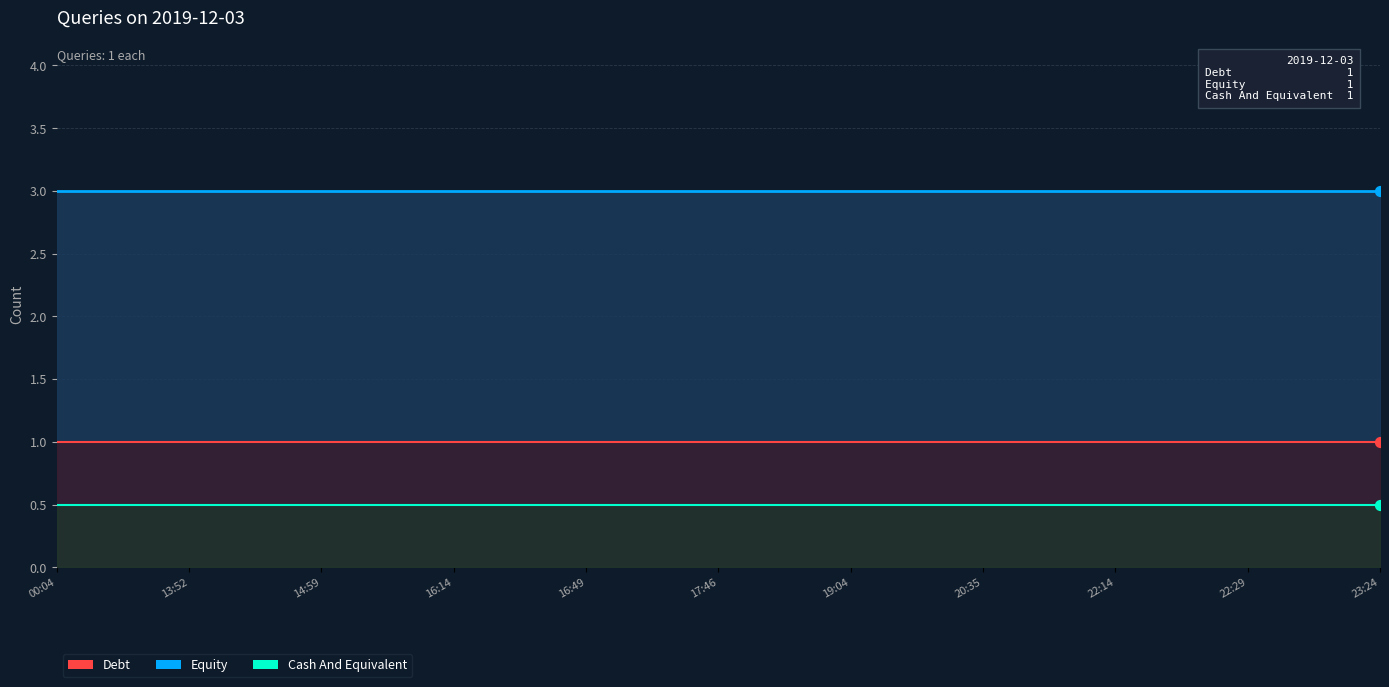

Is the value of Cash And Equivalent at 16:14 greater than the value of Equity at 16:49?

No